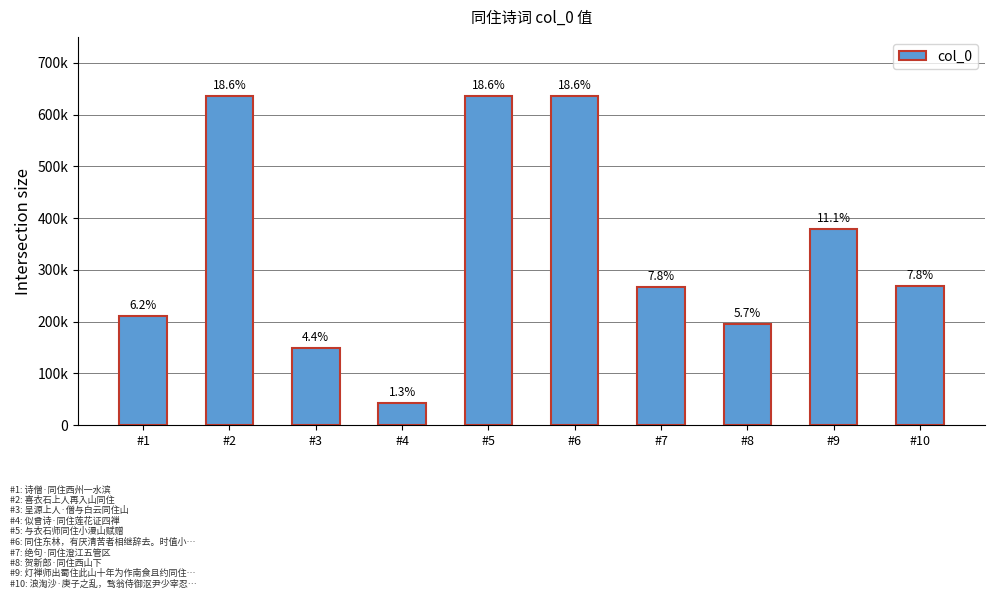

Which label corresponds to the largest value in the chart?

#6